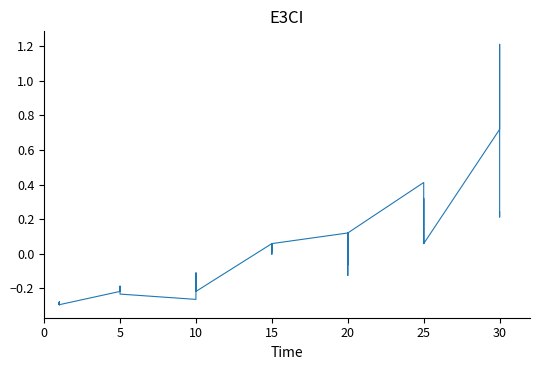

What is the approximate value at 0?

-0.3